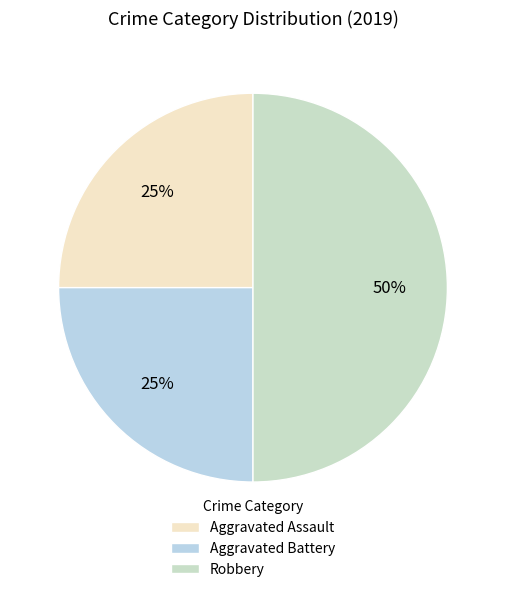

To the nearest percent, what is the combined percentage of Robbery and Aggravated Battery?

75%